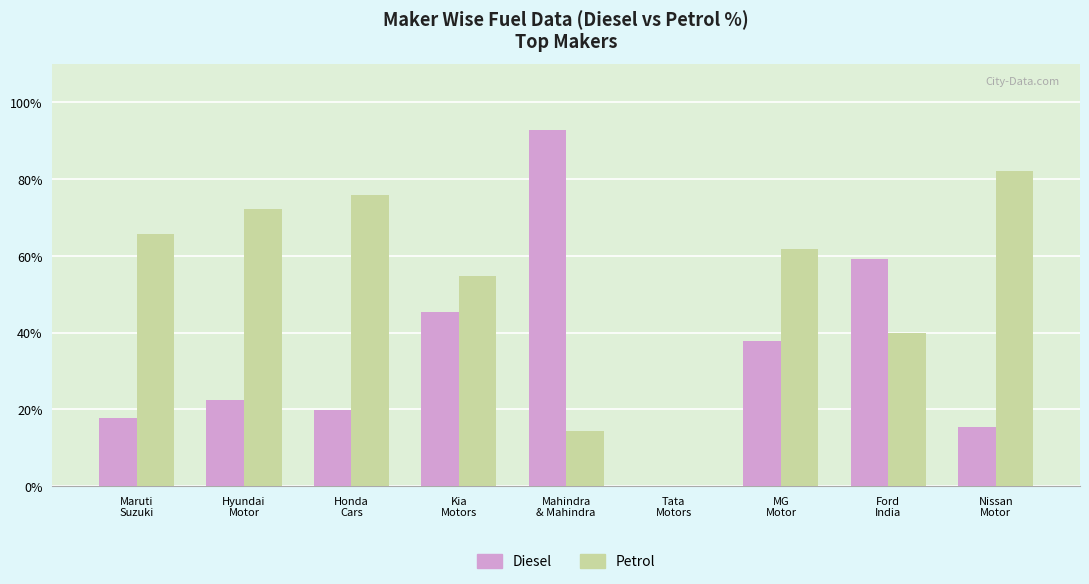

What is the maximum value shown in the chart?

92.8